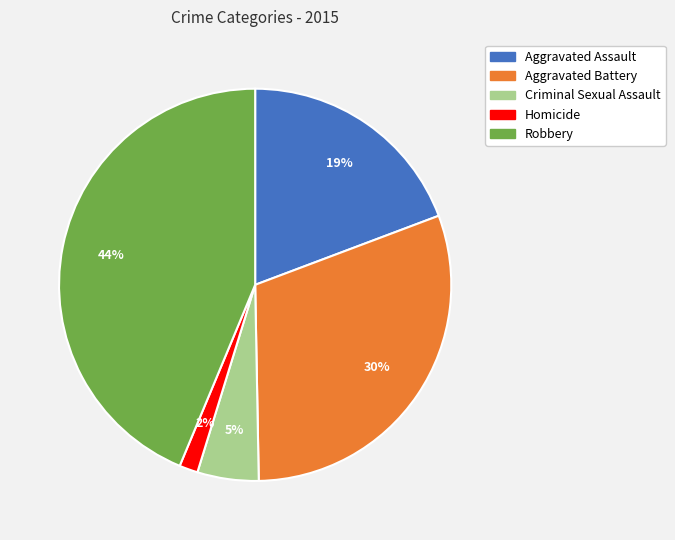

What percentage is the Aggravated Battery slice, to the nearest percent?

30%